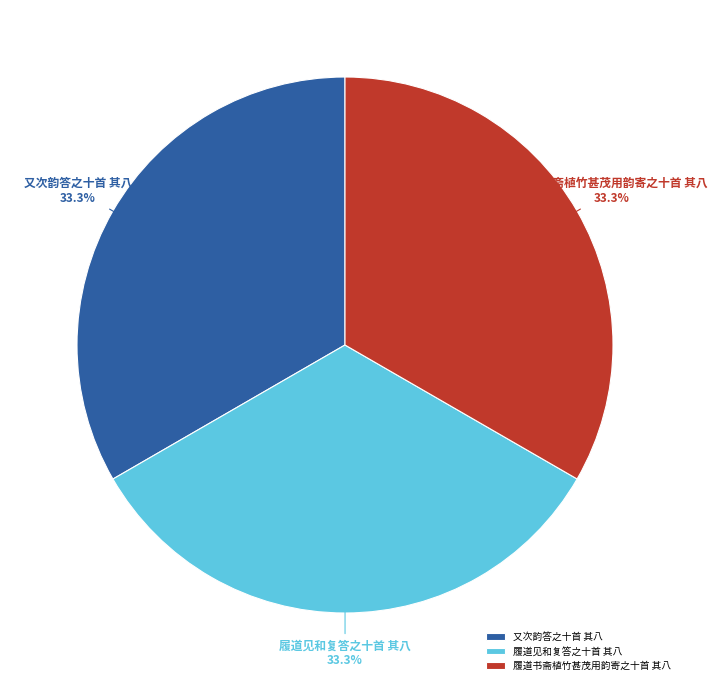

Do 履道书斋植竹甚茂用韵寄之十首 其八 and 又次韵答之十首 其八 together represent more than half of the pie?

Yes